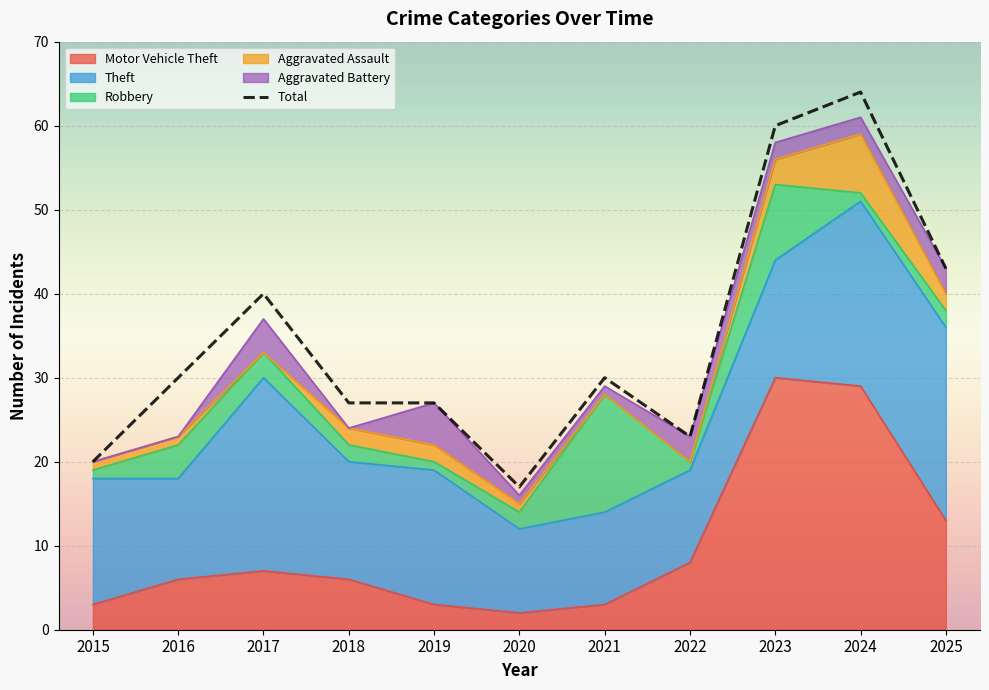

What is the value of the Robbery point at the 6th from the left?

2